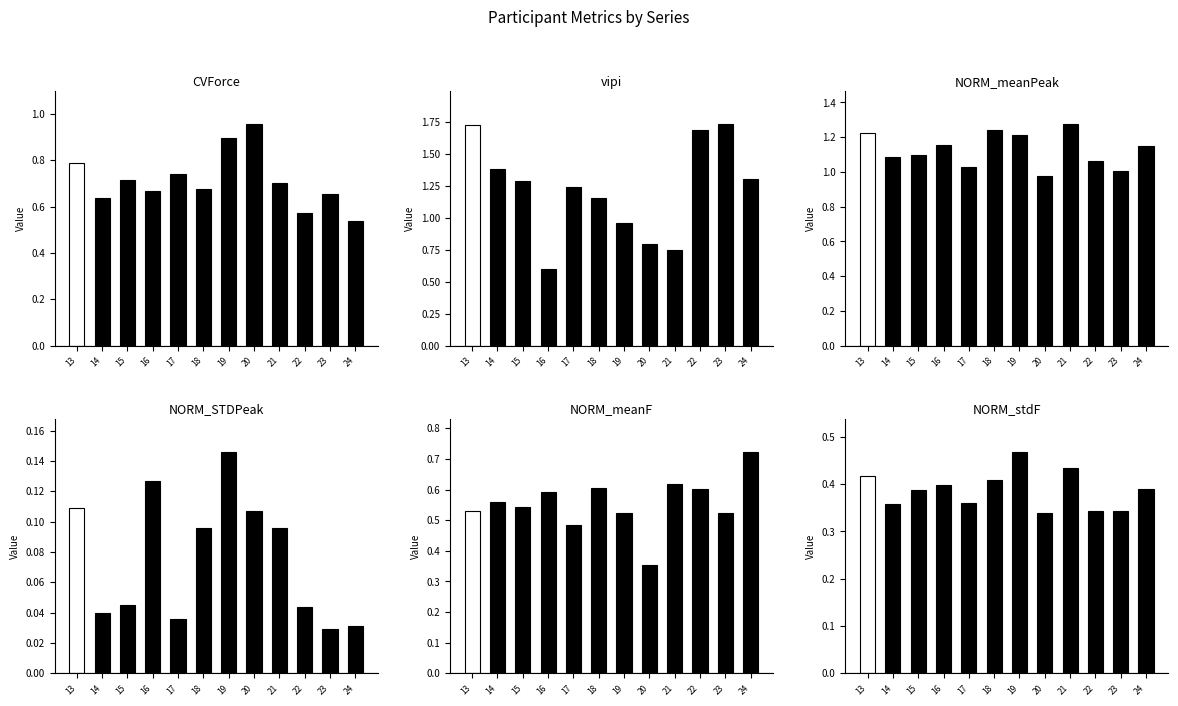

What is the difference between the NORM_meanPeak values at 19 and 21?

0.1